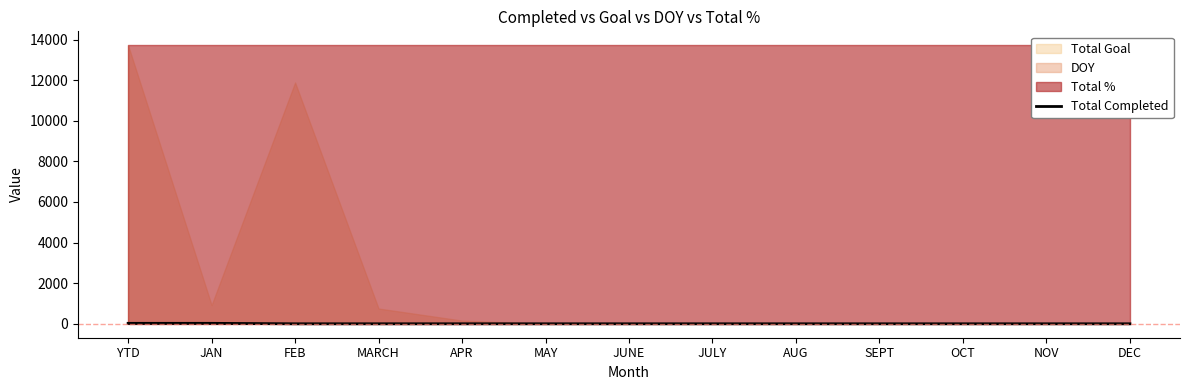

Which category has the lowest value across all series?

FEB